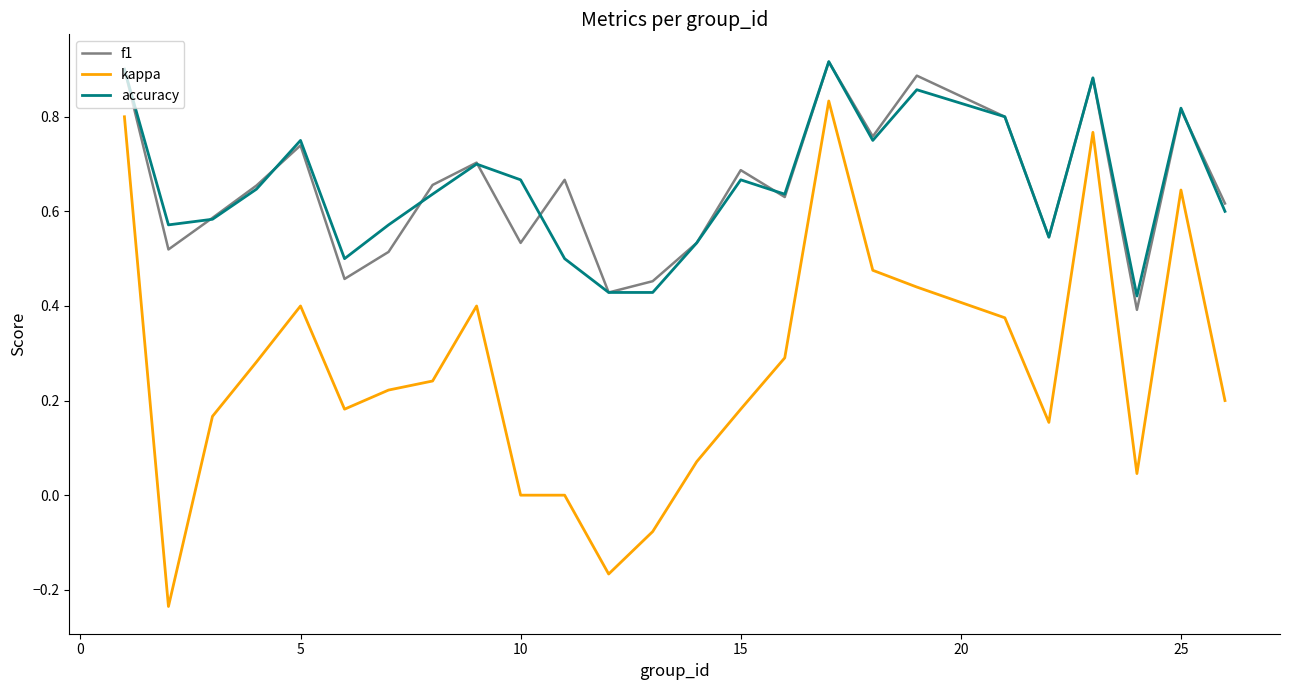

True or false: f1 and kappa intersect in this chart.

False